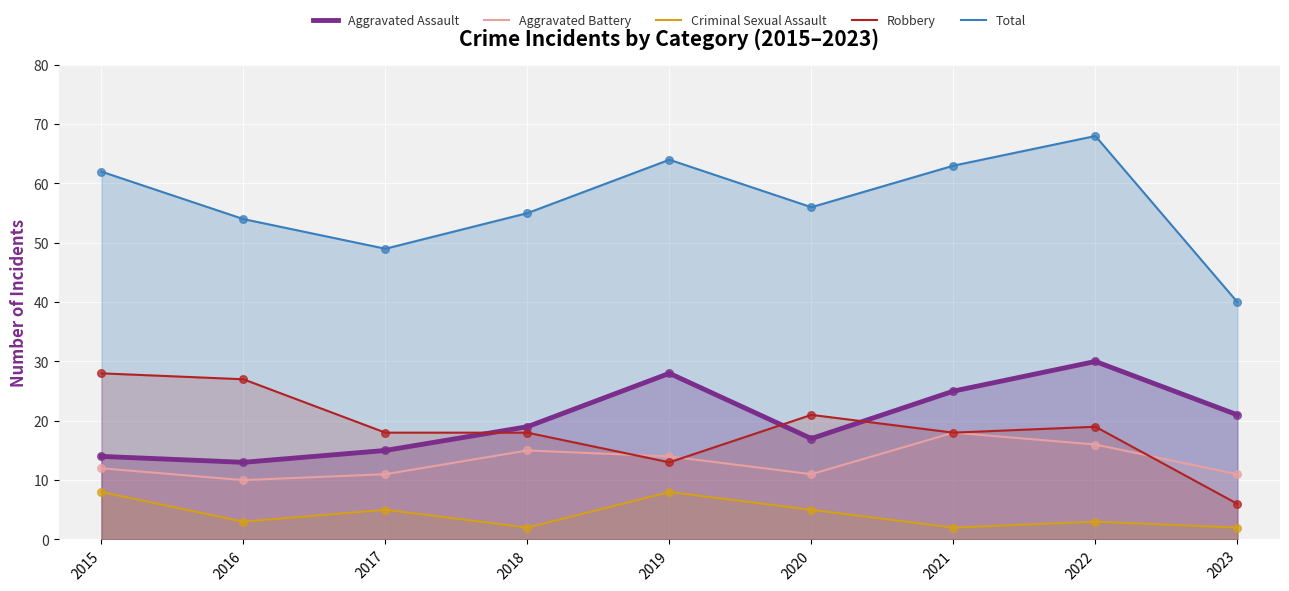

Which series contains the lowest Y value?

Criminal Sexual Assault